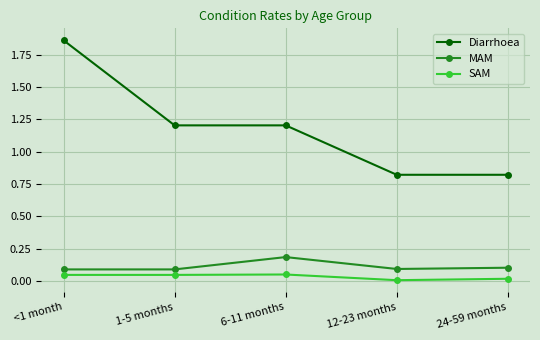

At which label does Diarrhoea reach its peak?

<1 month